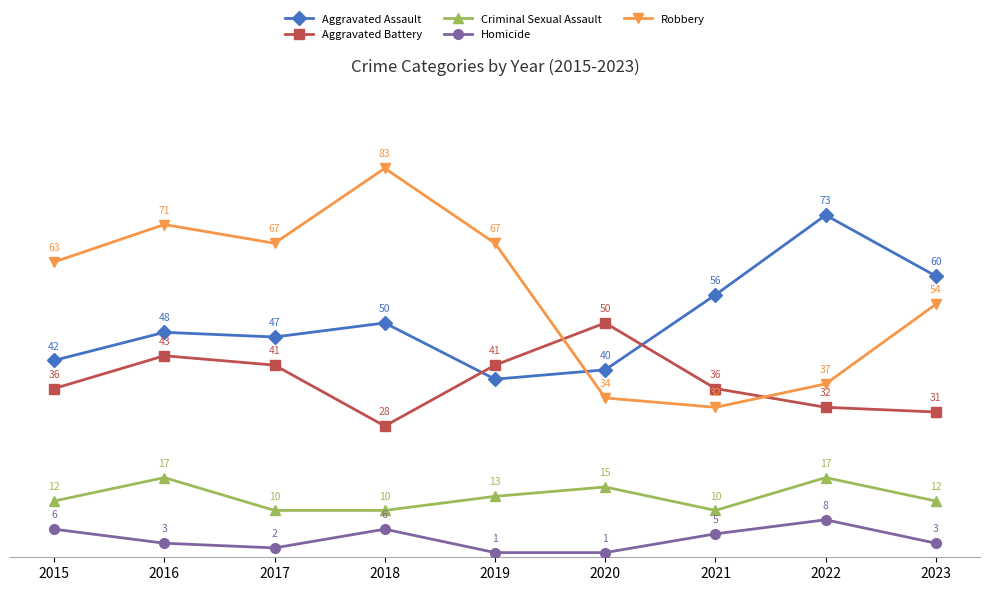

Reading left to right, list all the values displayed in this chart.

Aggravated Assault: 42	48	47	50	38	40	56	73	60
Aggravated Battery: 36	43	41	28	41	50	36	32	31
Criminal Sexual Assault: 12	17	10	10	13	15	10	17	12
Homicide: 6	3	2	6	1	1	5	8	3
Robbery: 63	71	67	83	67	34	32	37	54